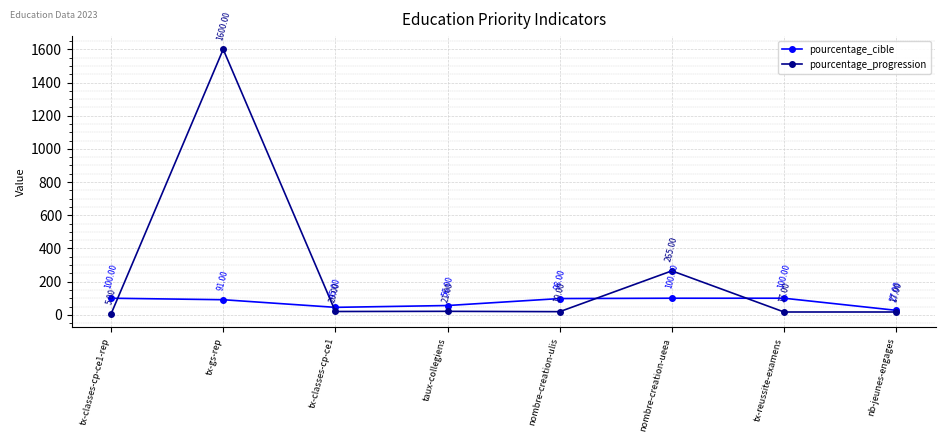

Reading left to right, extract all data points from this chart.

pourcentage_cible: 100	91	45	56	98	100	100	27
pourcentage_progression: 5	1600	20	21	19	265	17	17